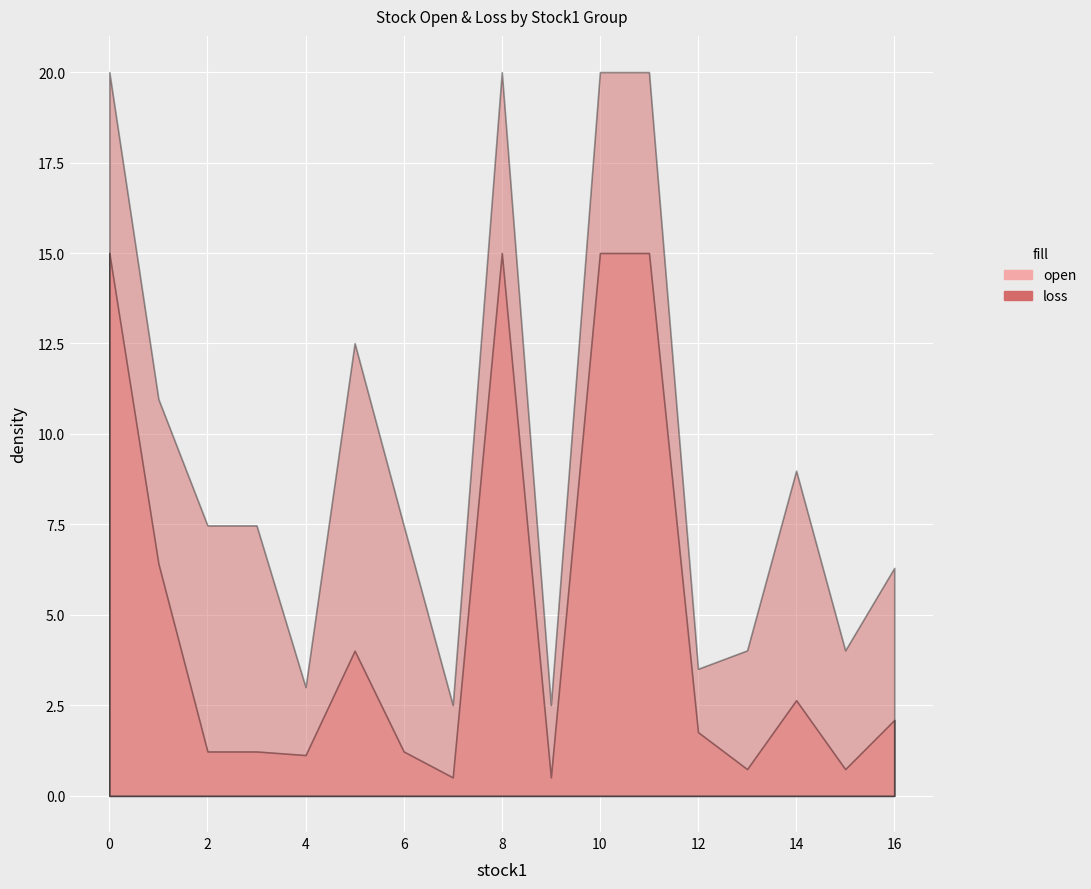

The value of open at 1229 is 64.8. True or false?

False